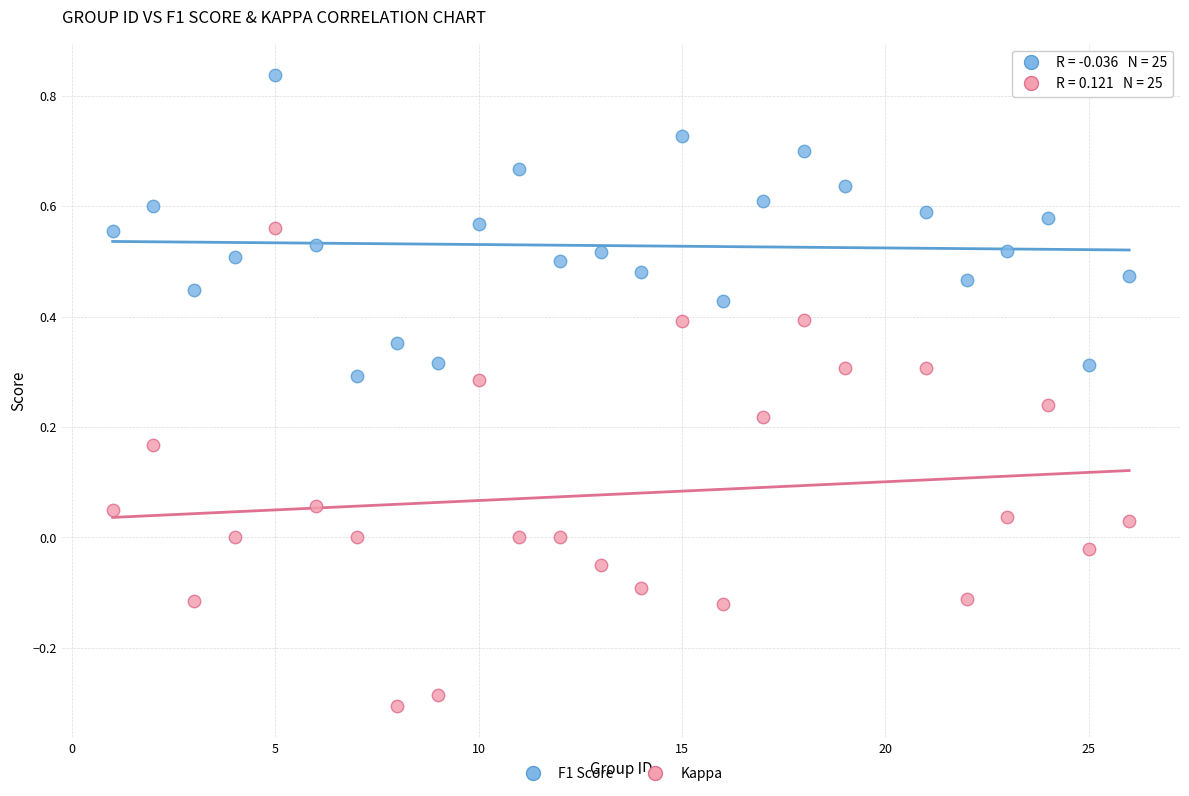

Which series reaches the maximum Y coordinate?

F1 Score